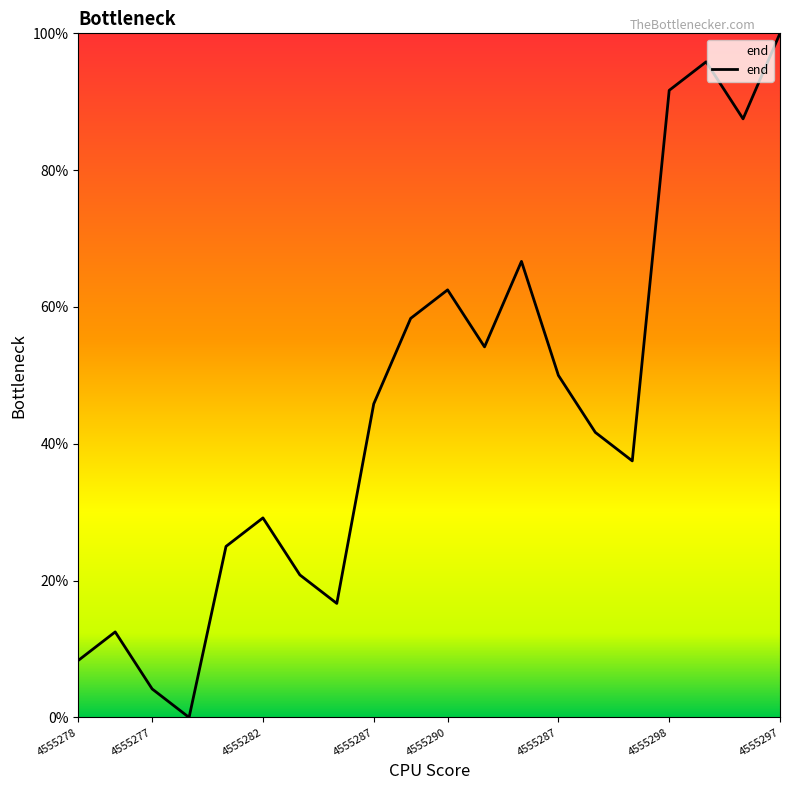

What is the maximum value shown in the chart?

100.0